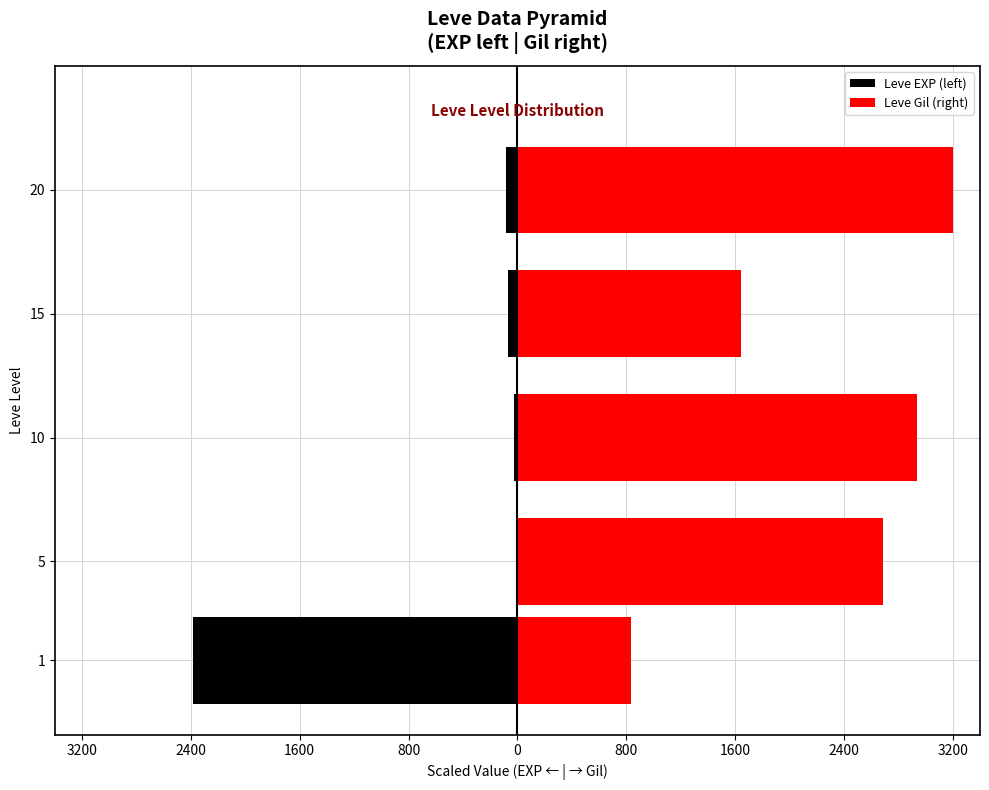

What is the difference between the maximum and minimum values in the Leve Gil (right) series?

2367.3